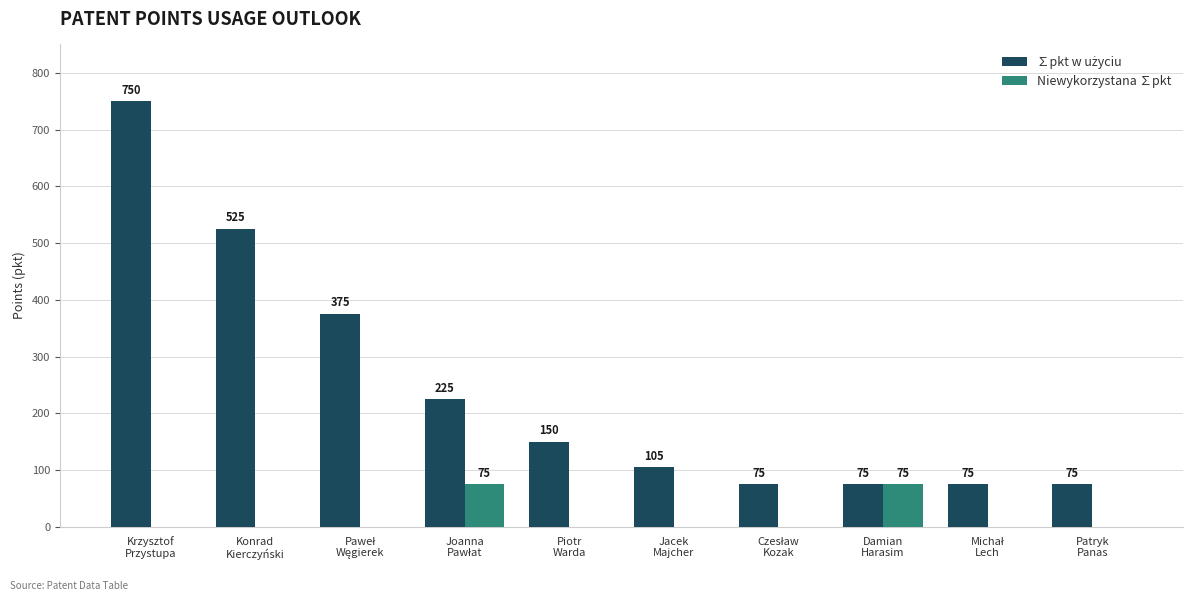

Count the number of data series in this chart.

2